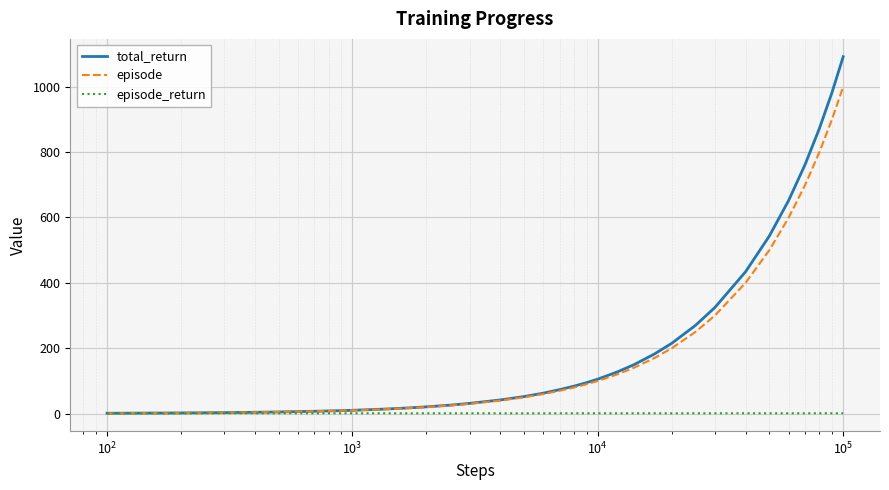

At how many categories does at least one series exceed 1007?

1